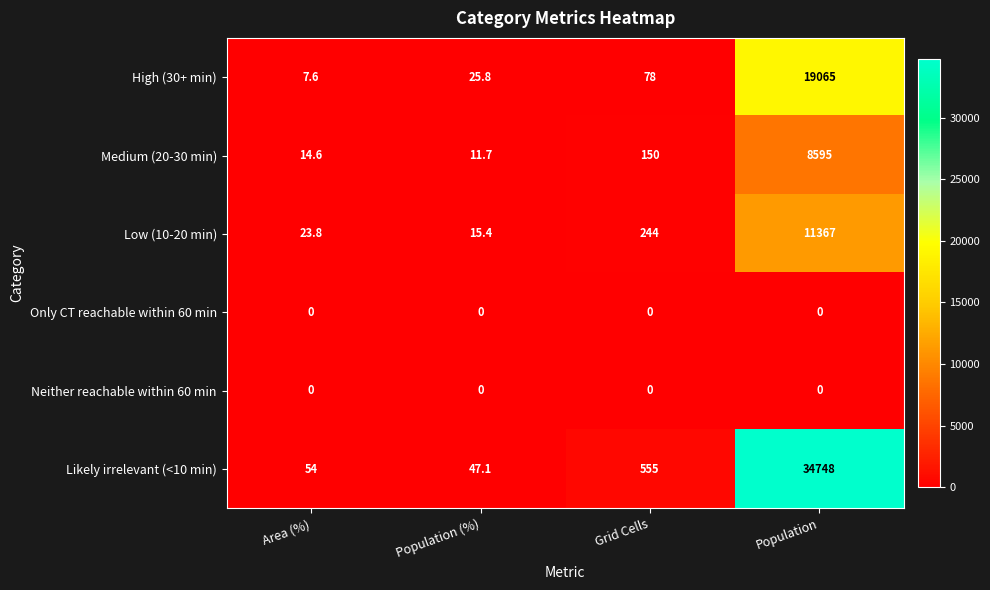

What is the total value across all series at Grid Cells?

1027.0